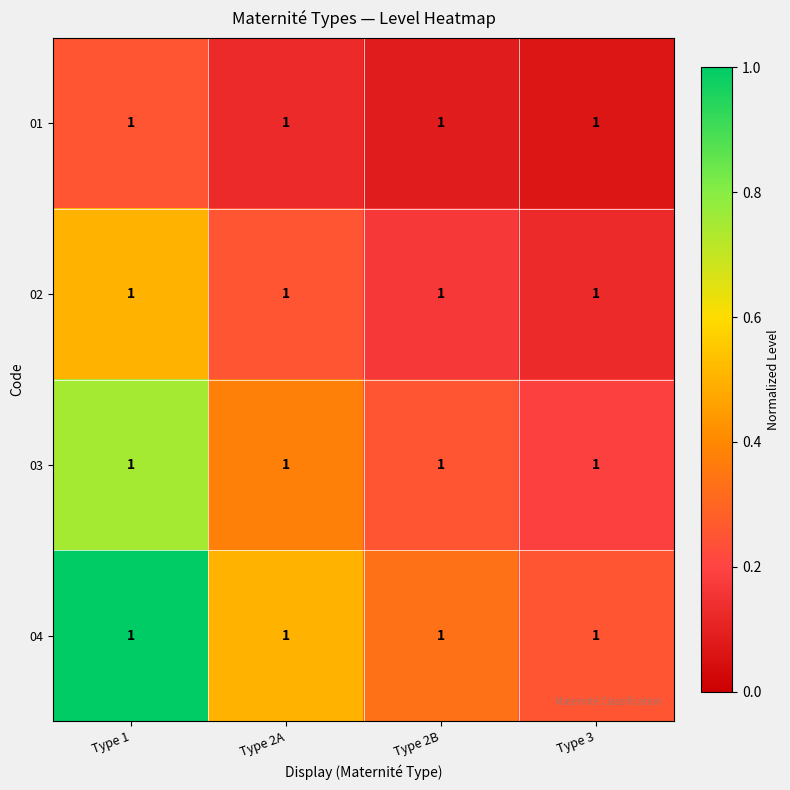

What is the minimum value for 03?

0.2